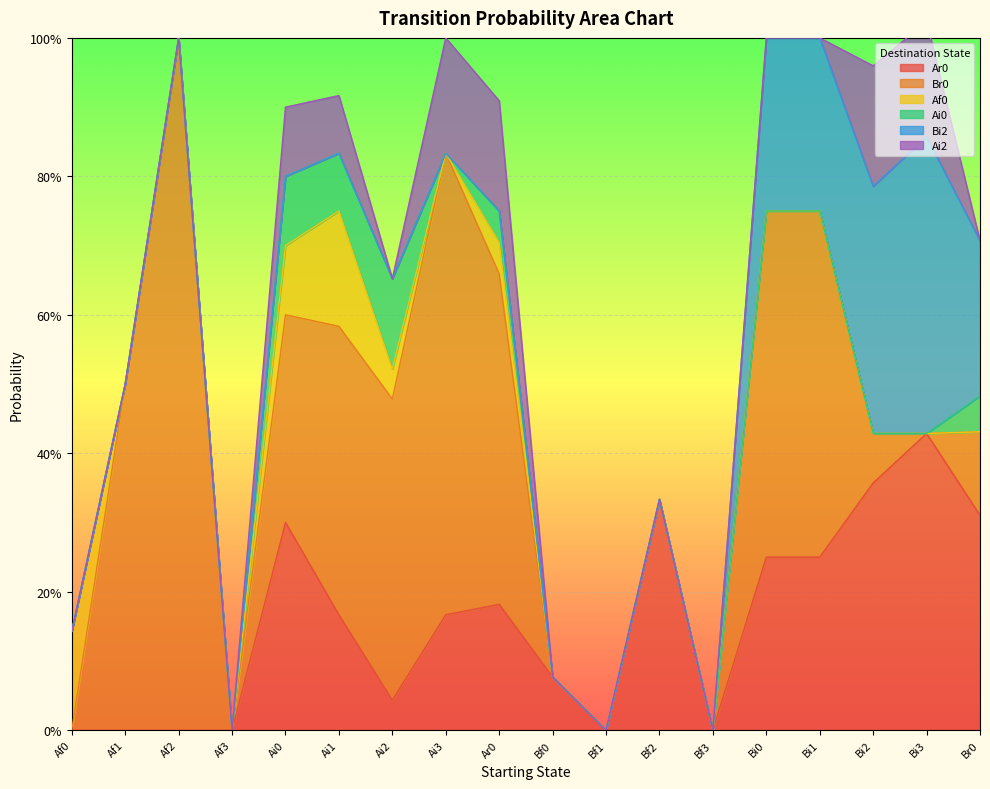

At how many categories does at least one series exceed 0?

15